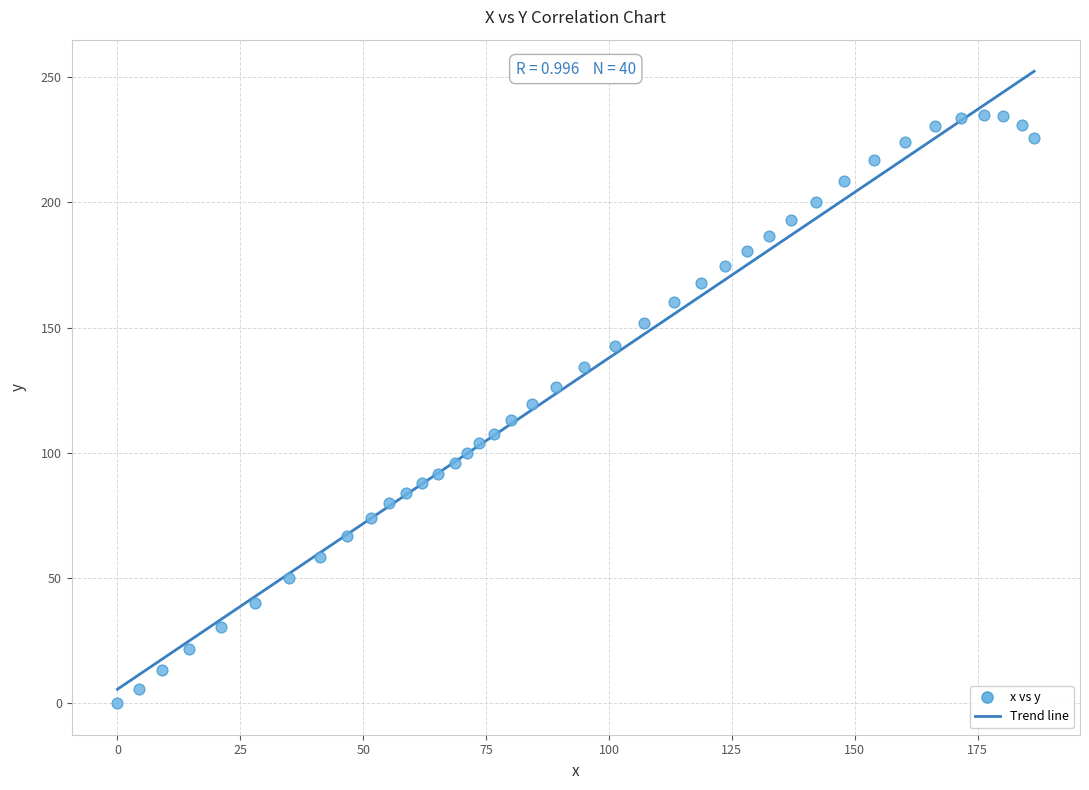

What is the range of Y values (max minus min)?

234.8